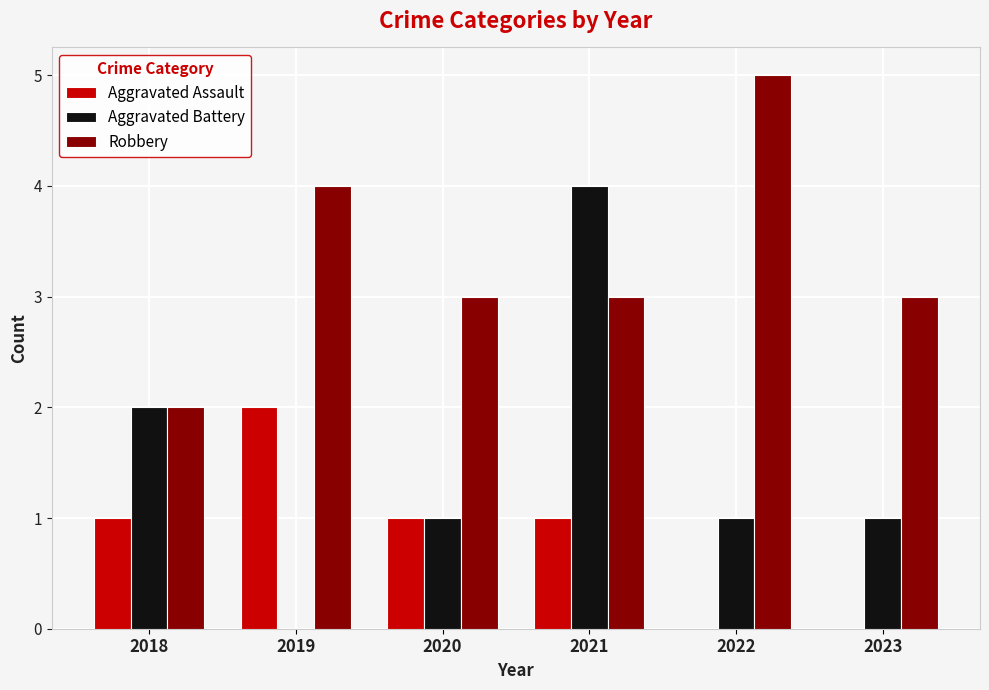

Reading left to right, list all the values displayed in this chart.

Aggravated Assault: 1	2	1	1	0	0
Aggravated Battery: 2	0	1	4	1	1
Robbery: 2	4	3	3	5	3